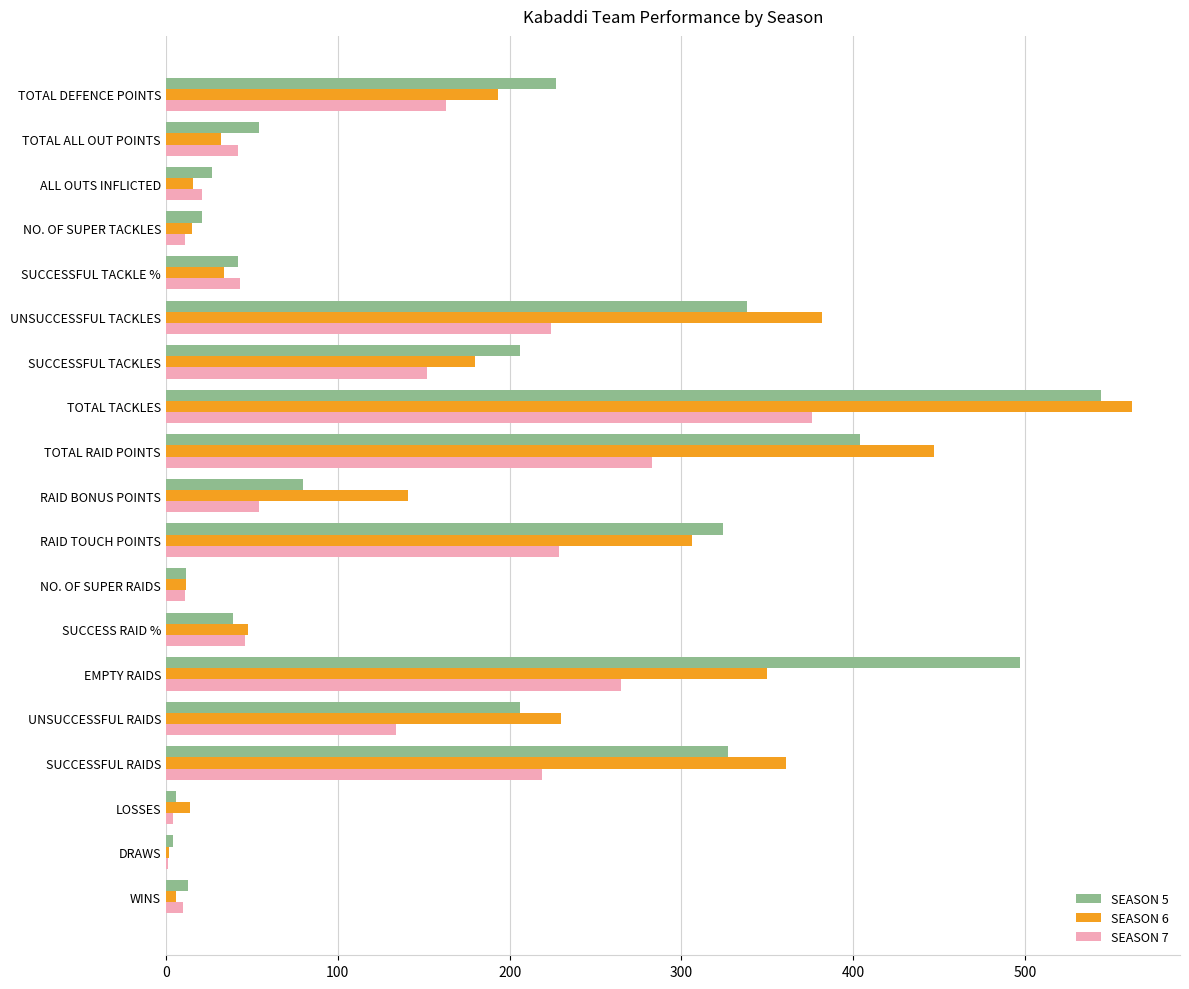

Is the value of SEASON 7 at LOSSES greater than the value of SEASON 6 at TOTAL TACKLES?

No